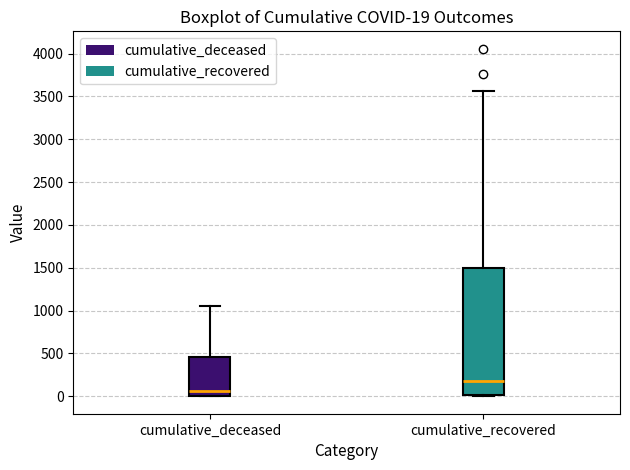

Which box is the tallest, from its lower edge to its upper edge?

cumulative_recovered